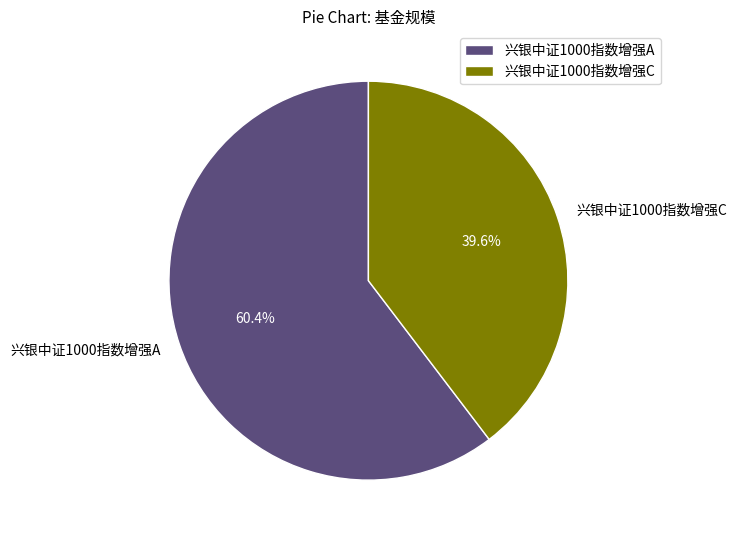

To the nearest percent, what portion does 兴银中证1000指数增强A represent?

60%